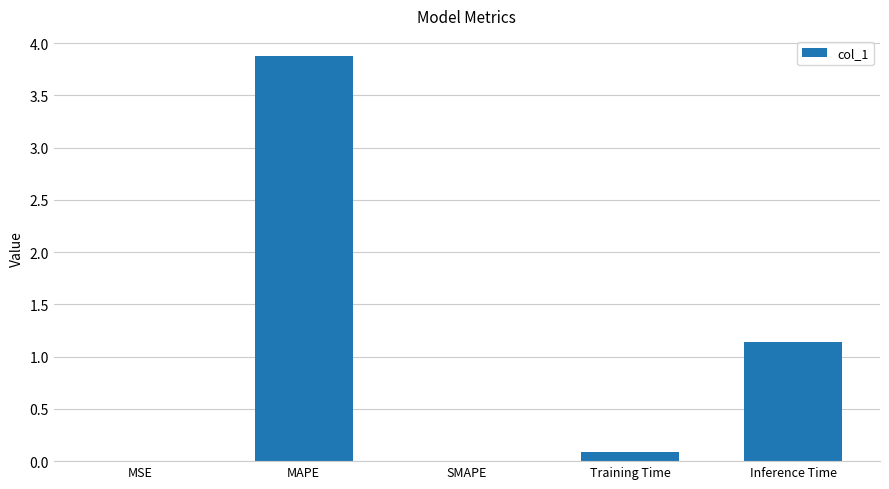

Which category has the highest value across all series?

MAPE